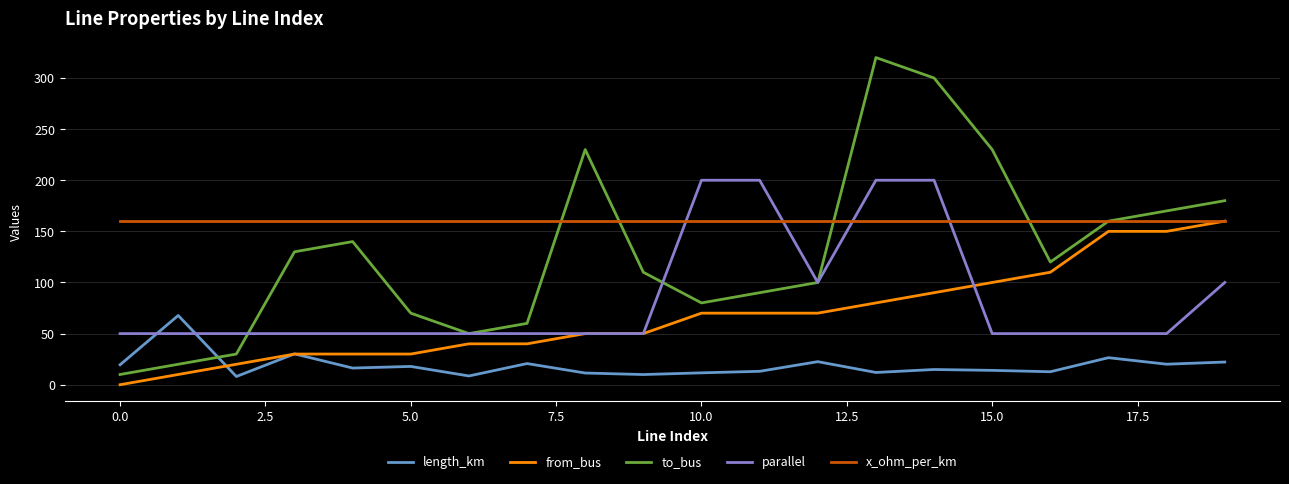

What is the greatest value displayed?

320.0